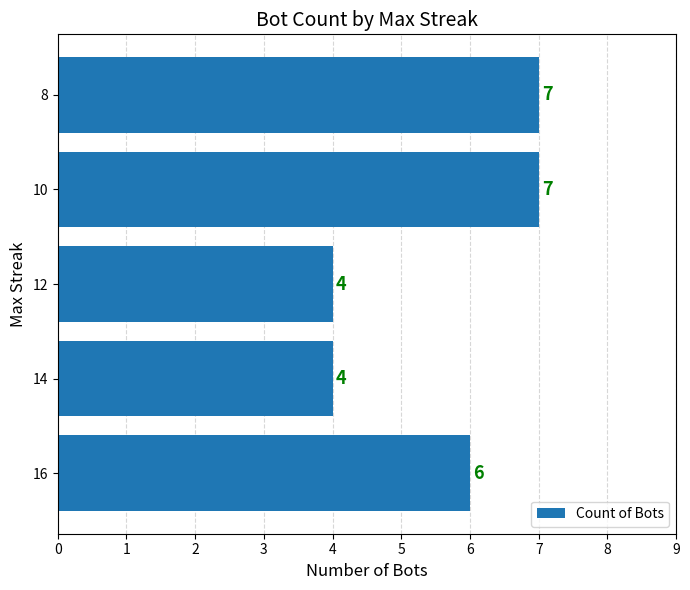

Reading bottom to top, list all the values displayed in this chart.

6	4	4	7	7